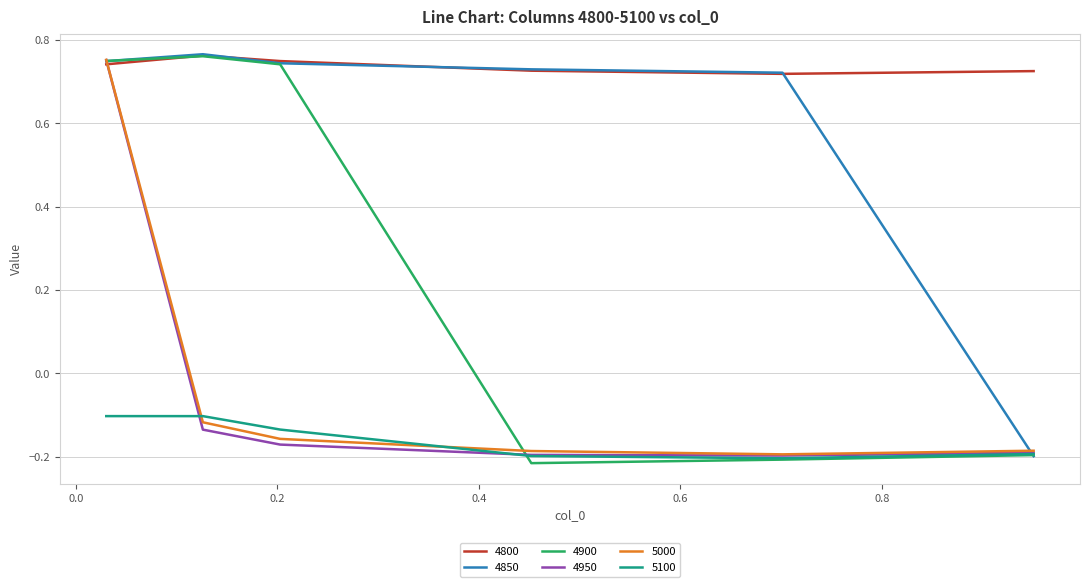

What are all the series names shown in the legend?

4800, 4850, 4900, 4950, 5000, 5100